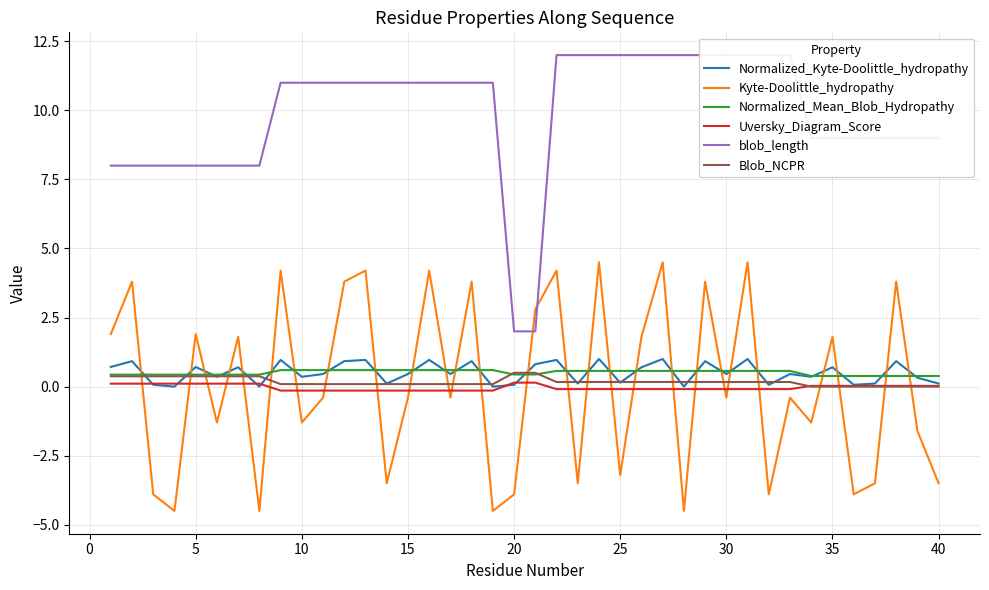

What are all the series names shown in the legend?

Normalized_Kyte-Doolittle_hydropathy, Kyte-Doolittle_hydropathy, Normalized_Mean_Blob_Hydropathy, Uversky_Diagram_Score, blob_length, Blob_NCPR